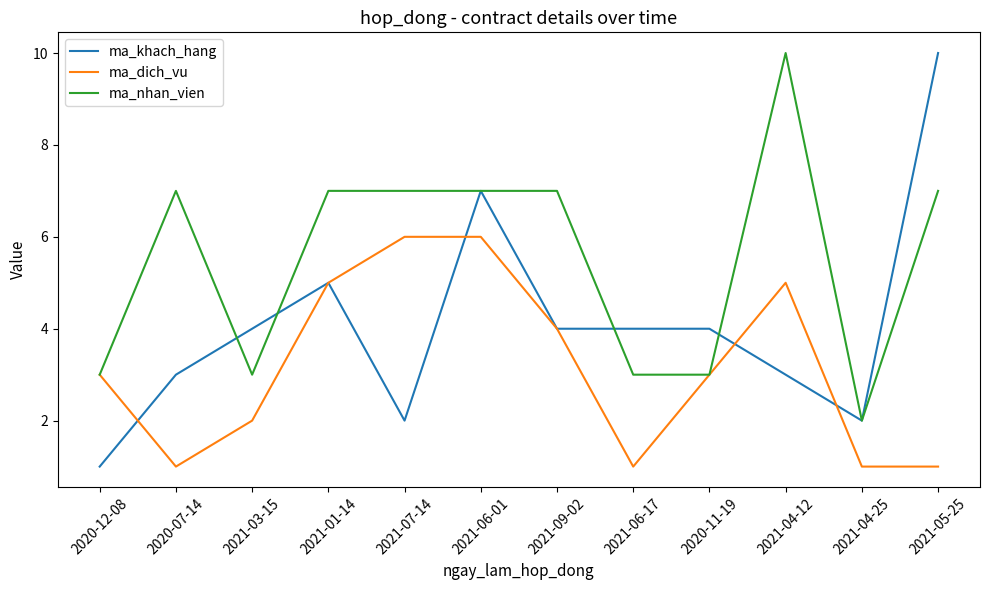

What is the lowest value of the ma_nhan_vien series?

2